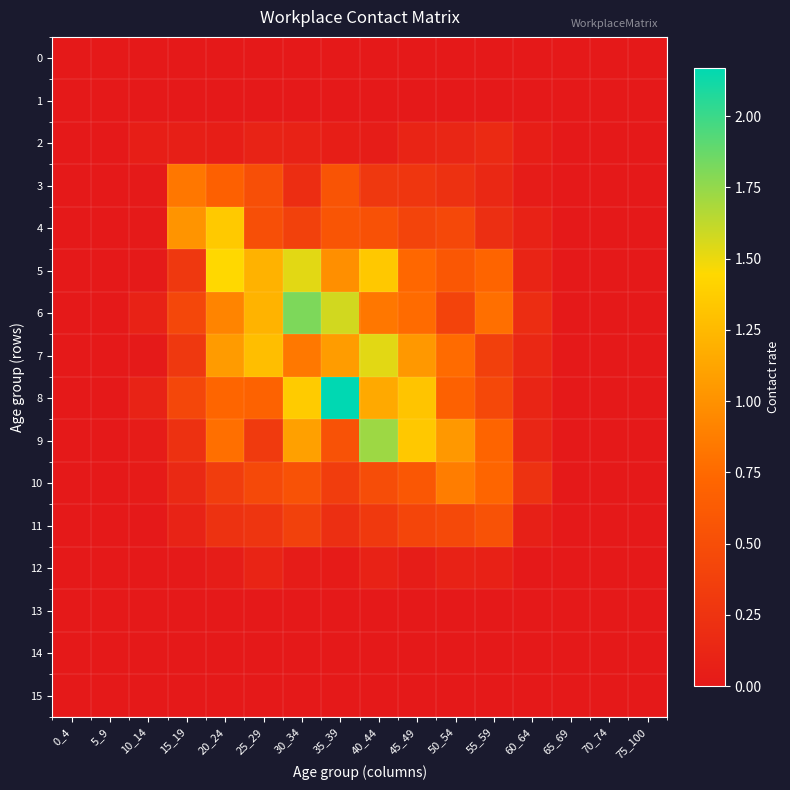

Which series has the largest total across all categories?

8